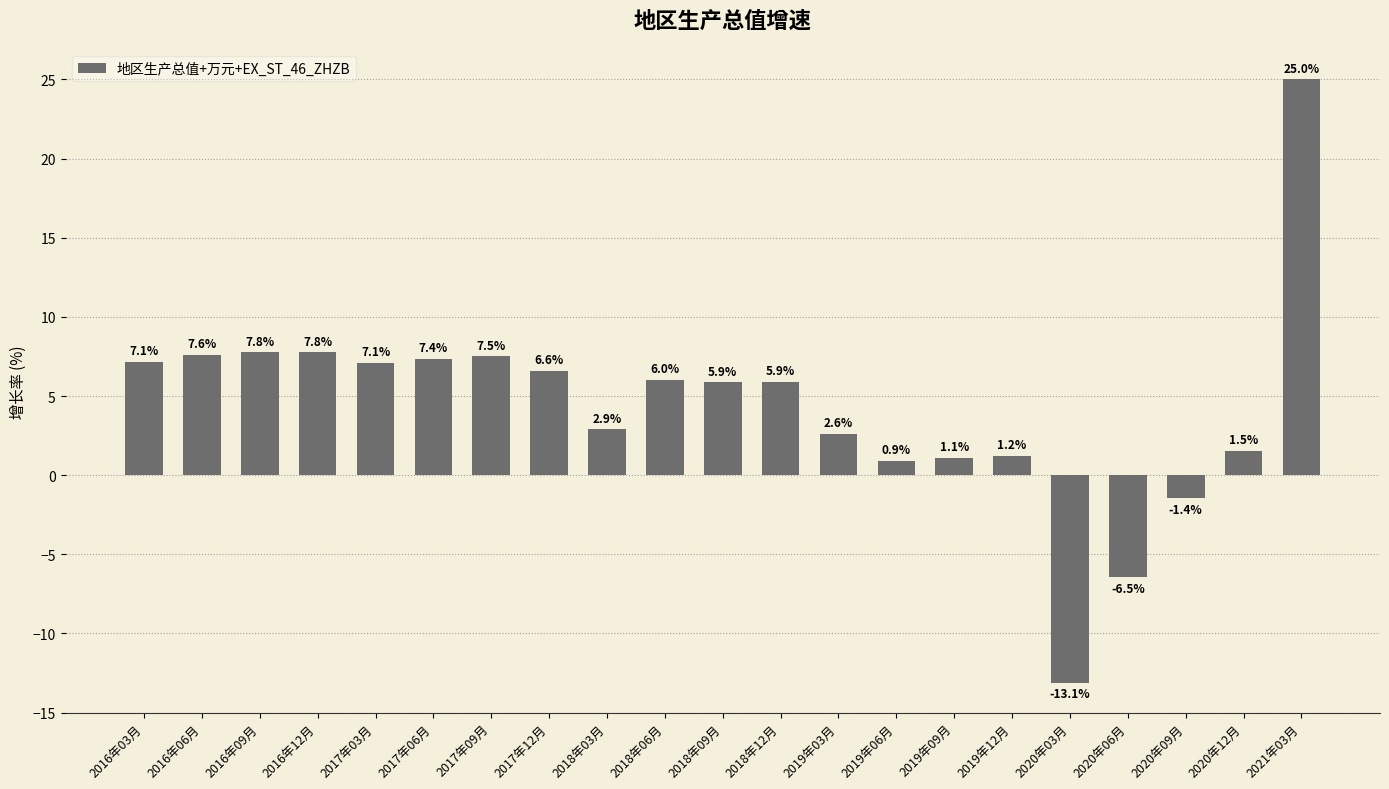

At which category does the chart reach its peak across all series?

2021年03月